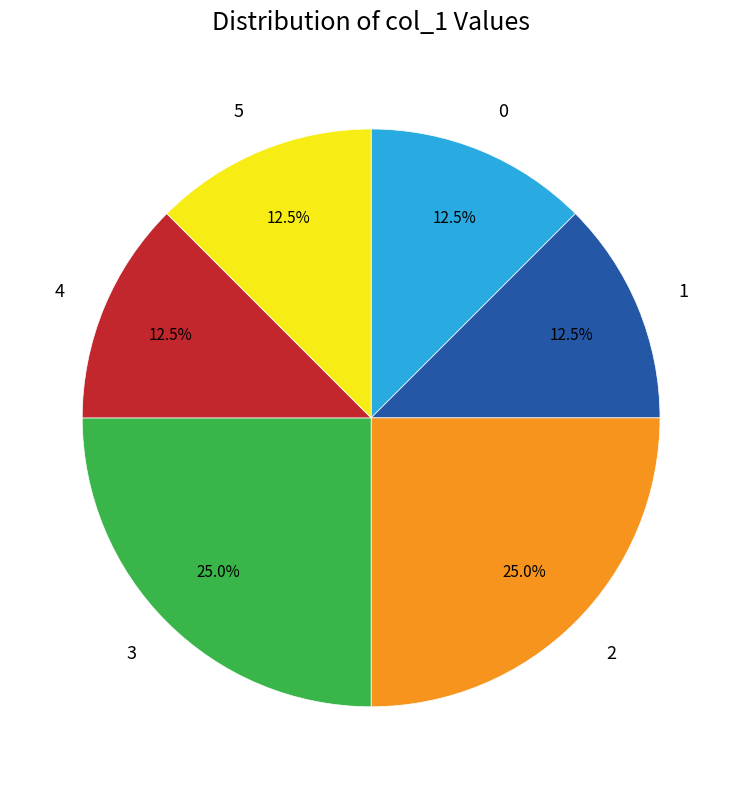

Approximately how many times larger is the value at 1 compared to 3?

0.5